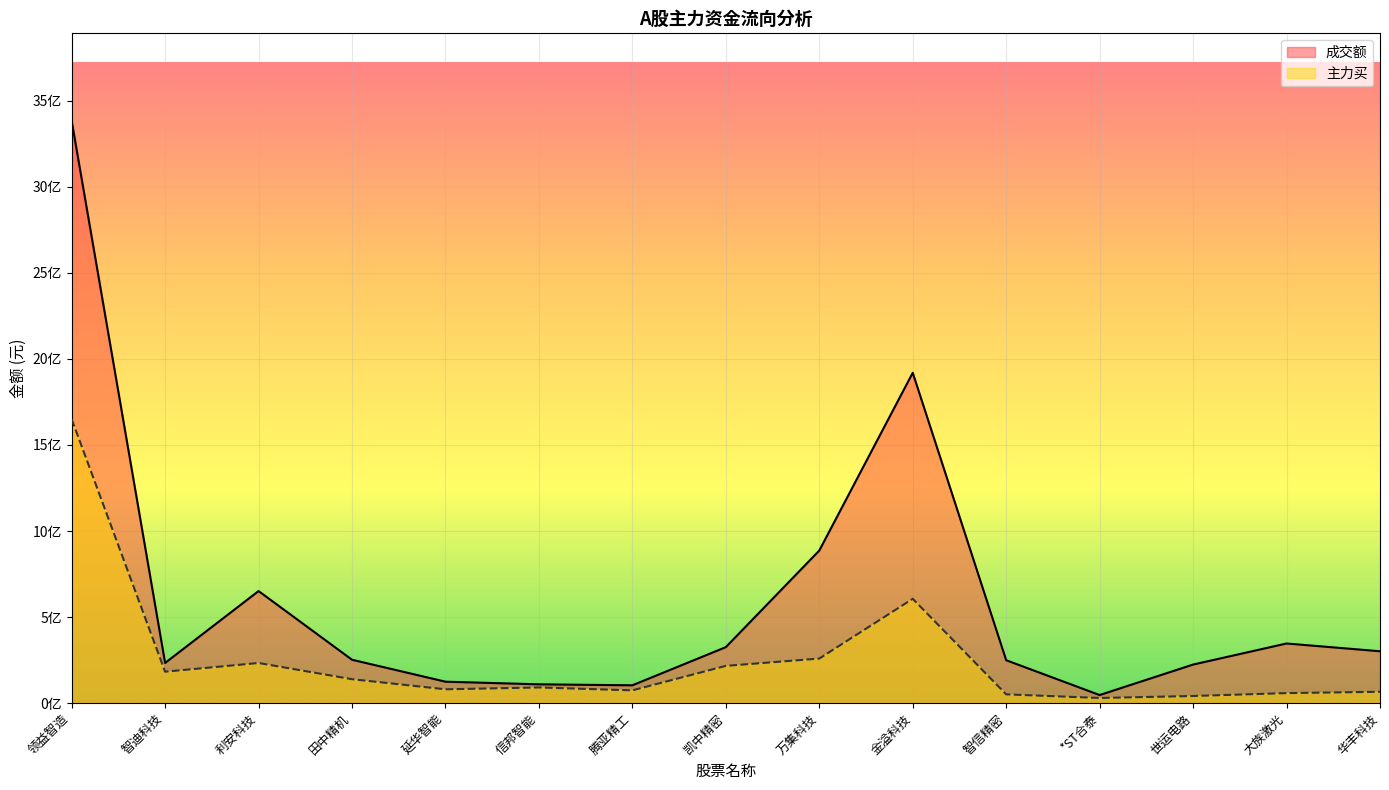

Which series changed the most between *ST合泰 and 世运电路?

成交额